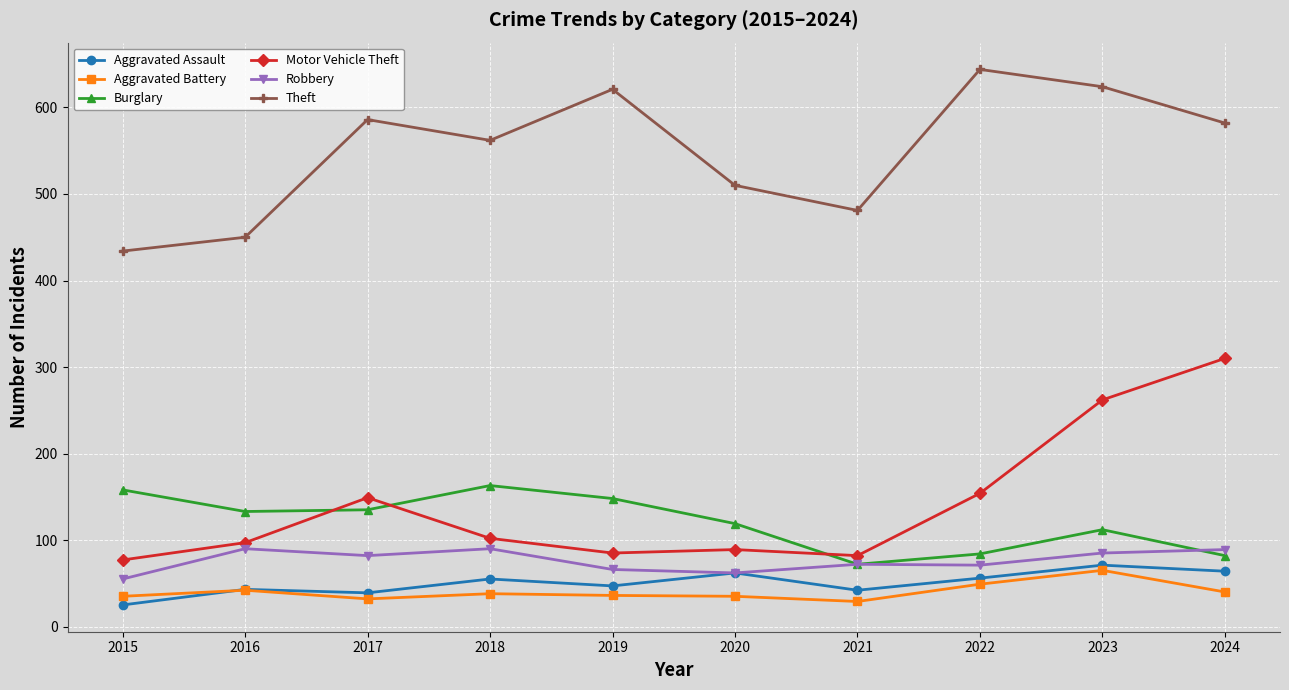

At which label does Burglary reach its minimum?

2021